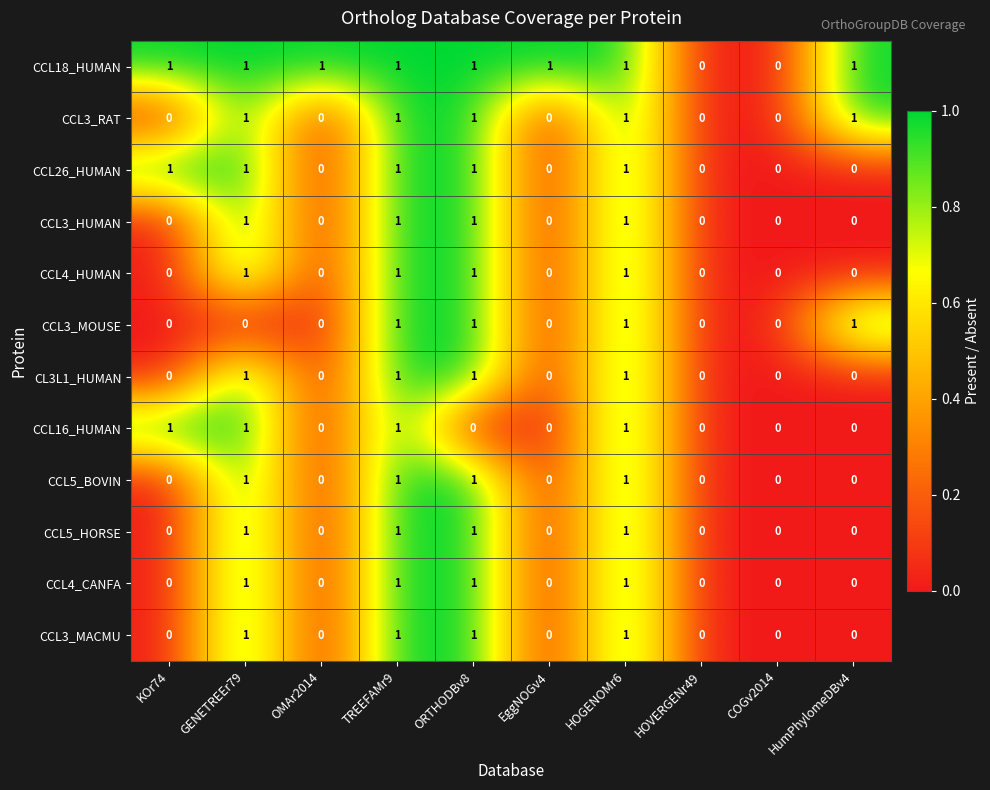

True or false: CCL4_CANFA has a value of 1 at HOGENOMr6.

True